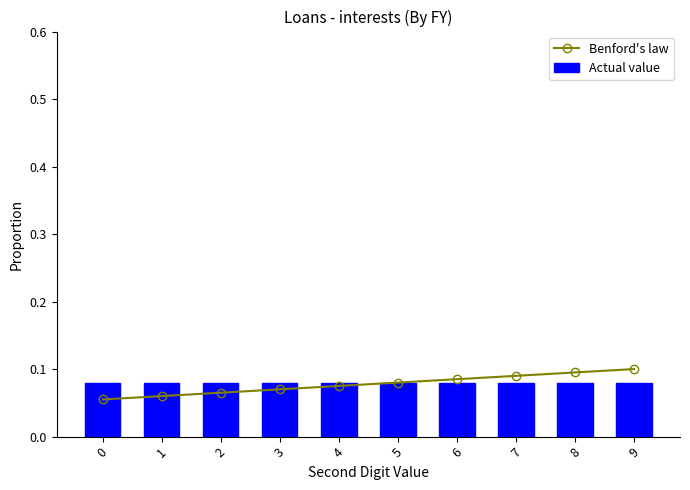

Which series has the largest total across all categories?

Actual value